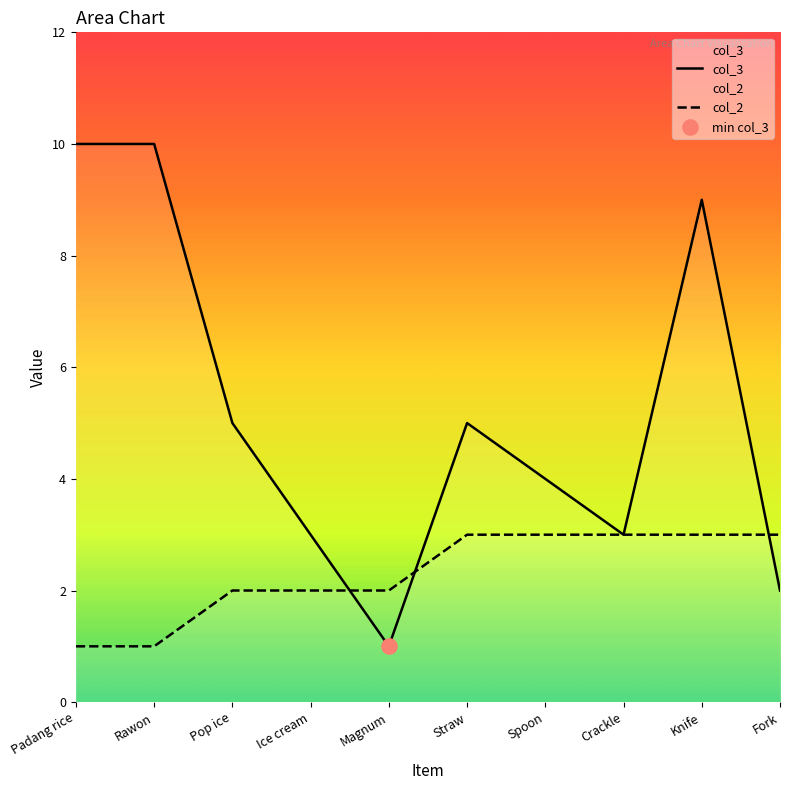

At which category is the sum across all series the highest?

Knife